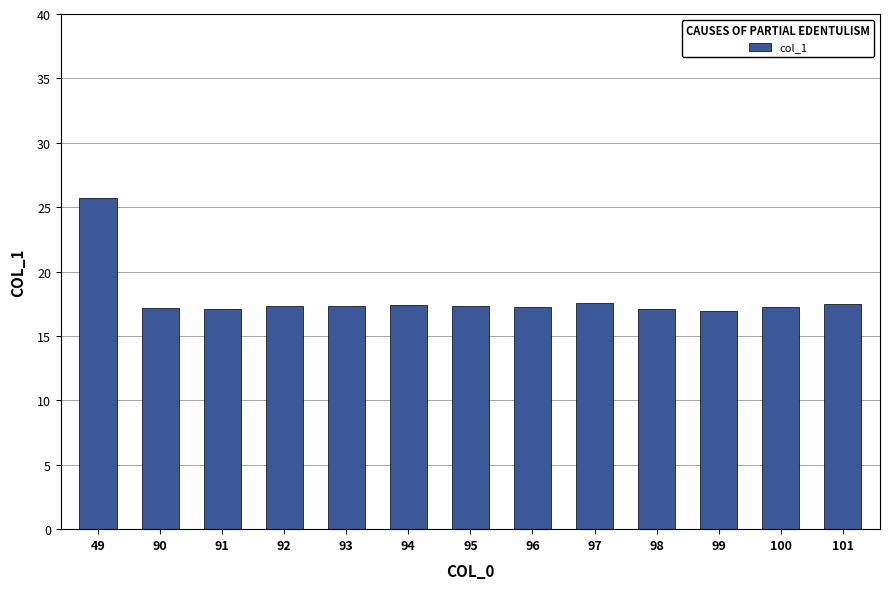

Read the value at 100.

17.3